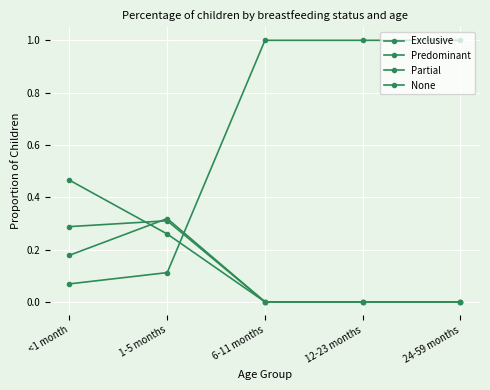

How many series are shown in this chart?

4